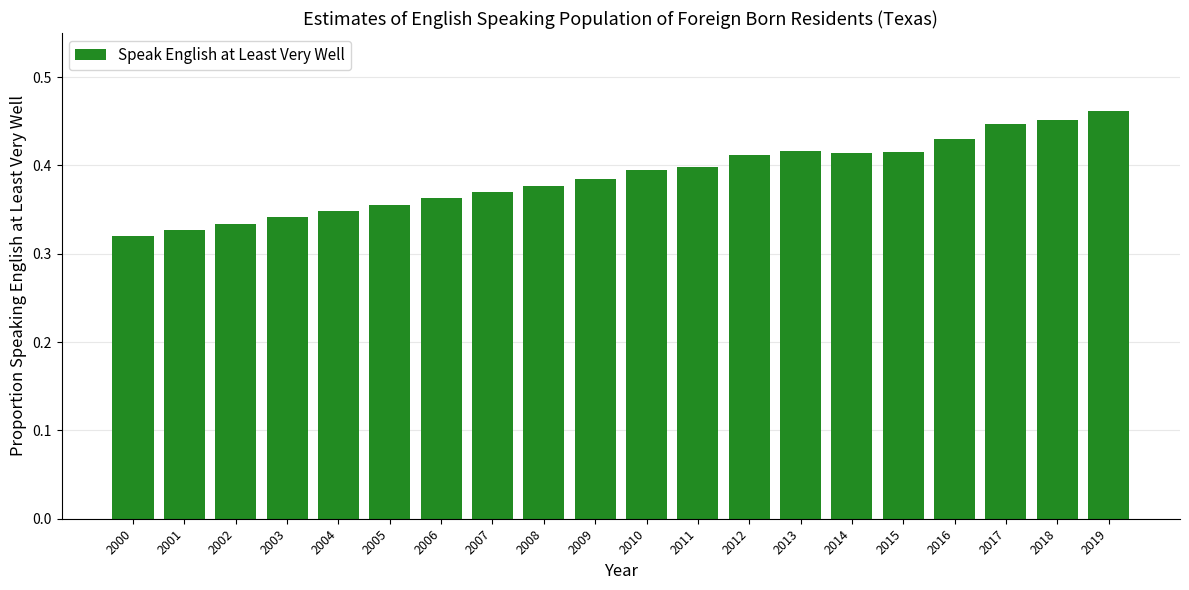

Are the bars horizontal?

No